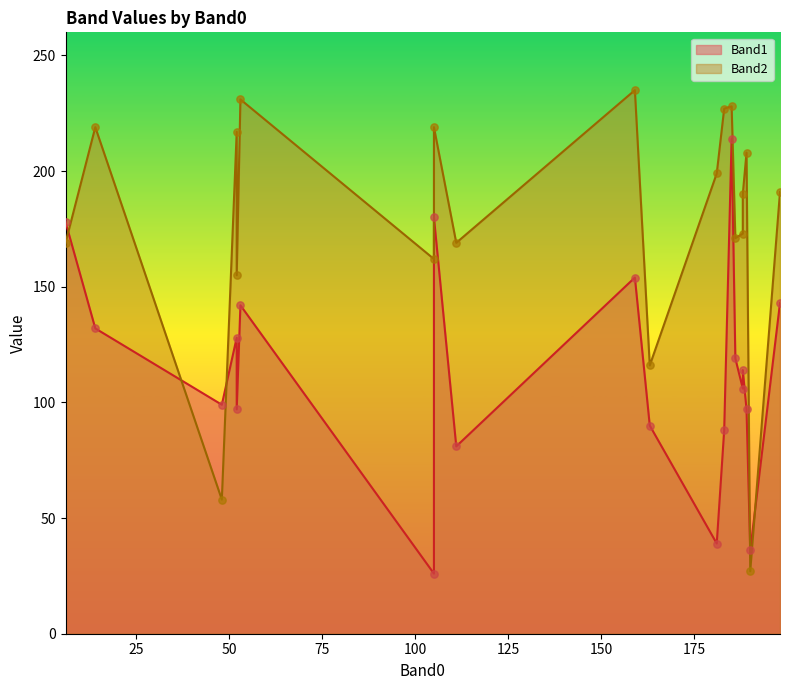

Which series contains the highest Y value?

Band2